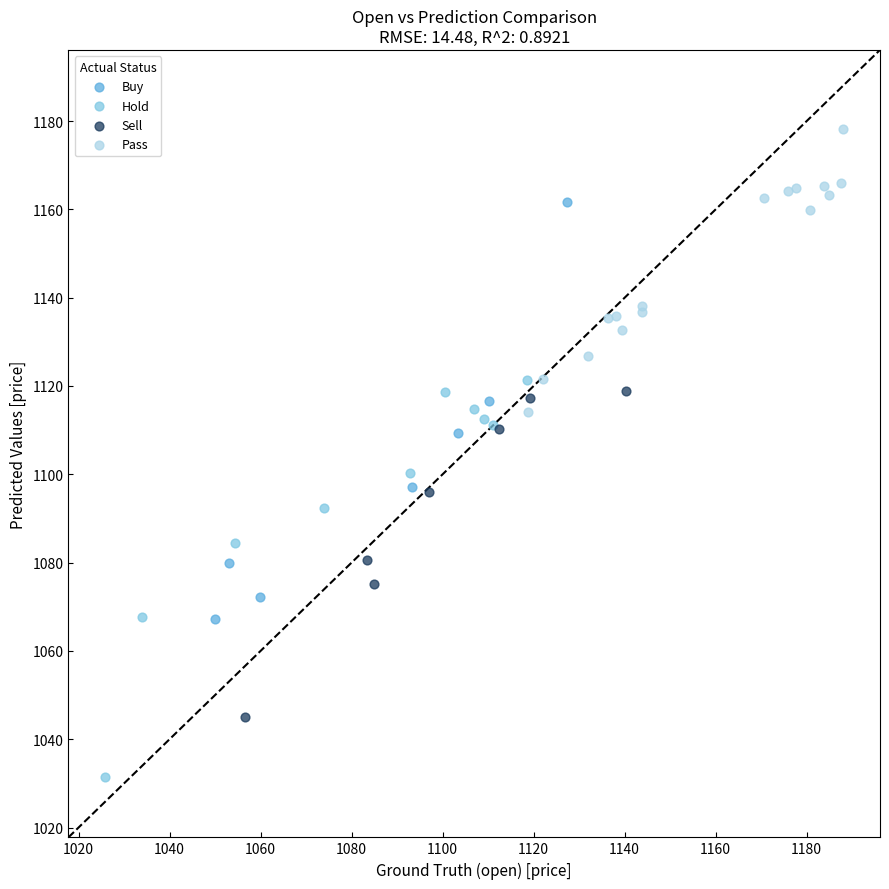

Which series reaches the maximum Y coordinate?

Pass